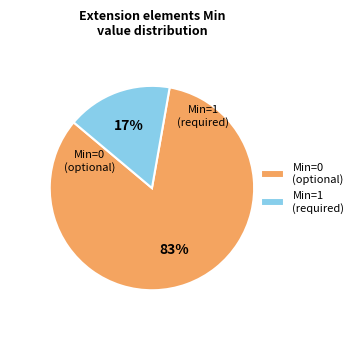

Which category has the biggest portion of the pie?

Min=0 (optional)